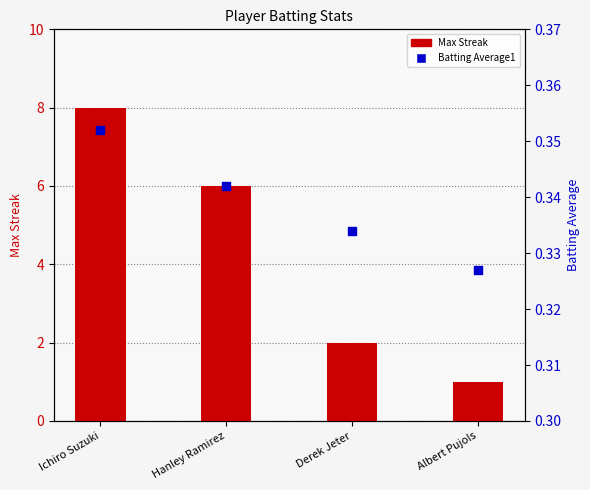

At which category is the sum across all series the highest?

Ichiro Suzuki